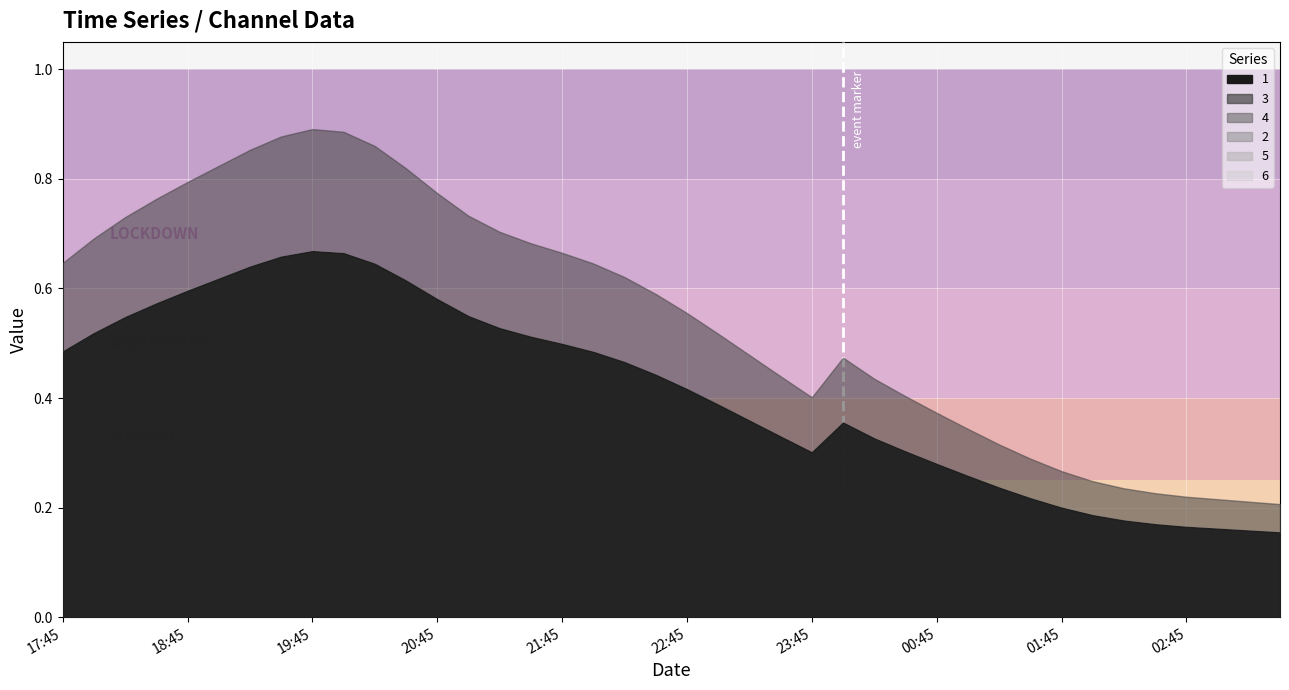

The 3 series shows 0.3 at 2019-03-14 01:45. True or false?

True